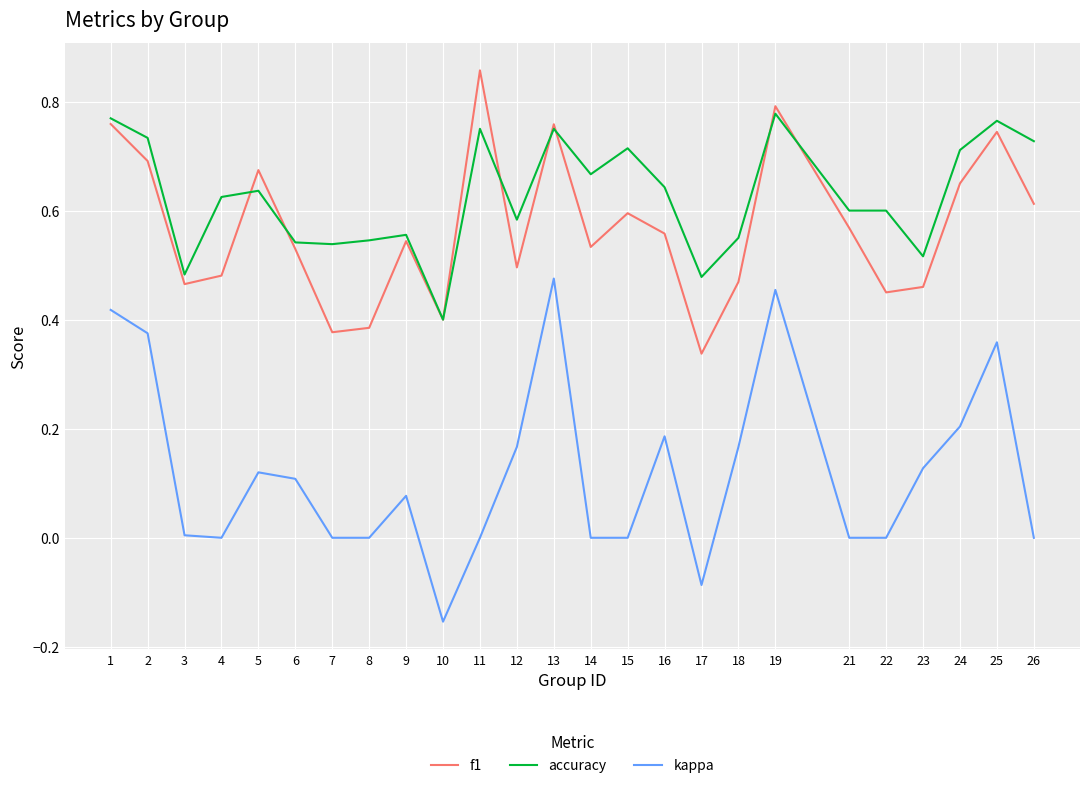

The value of kappa at 15 is 0.0. True or false?

True